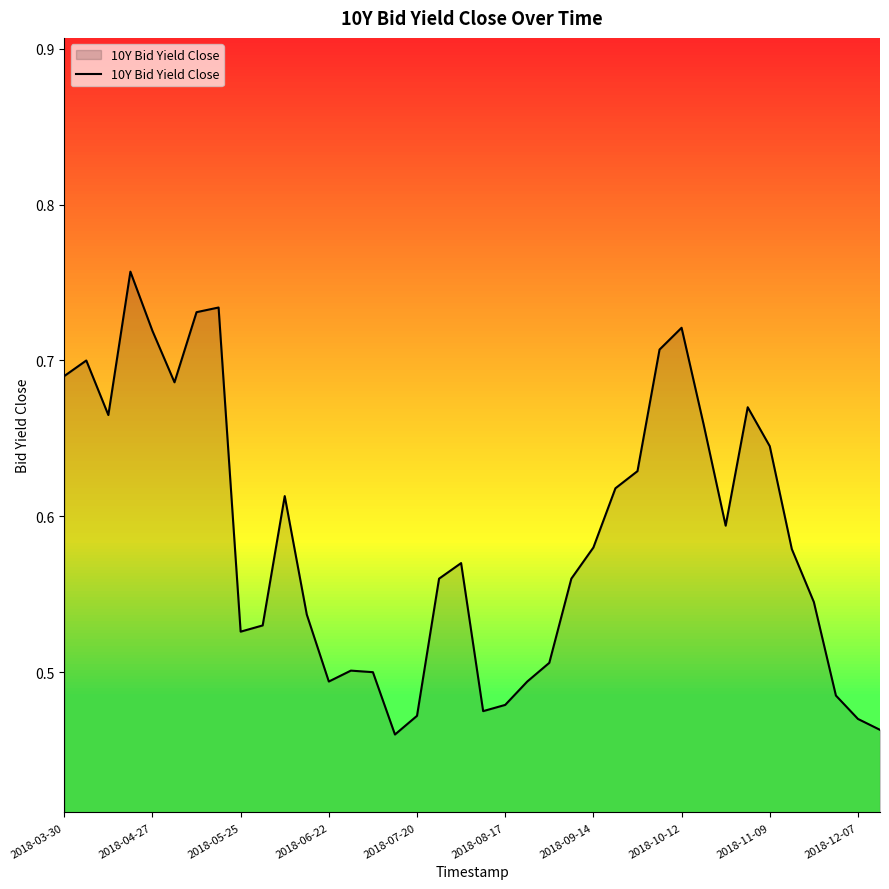

What is the difference between the maximum and minimum values?

0.3